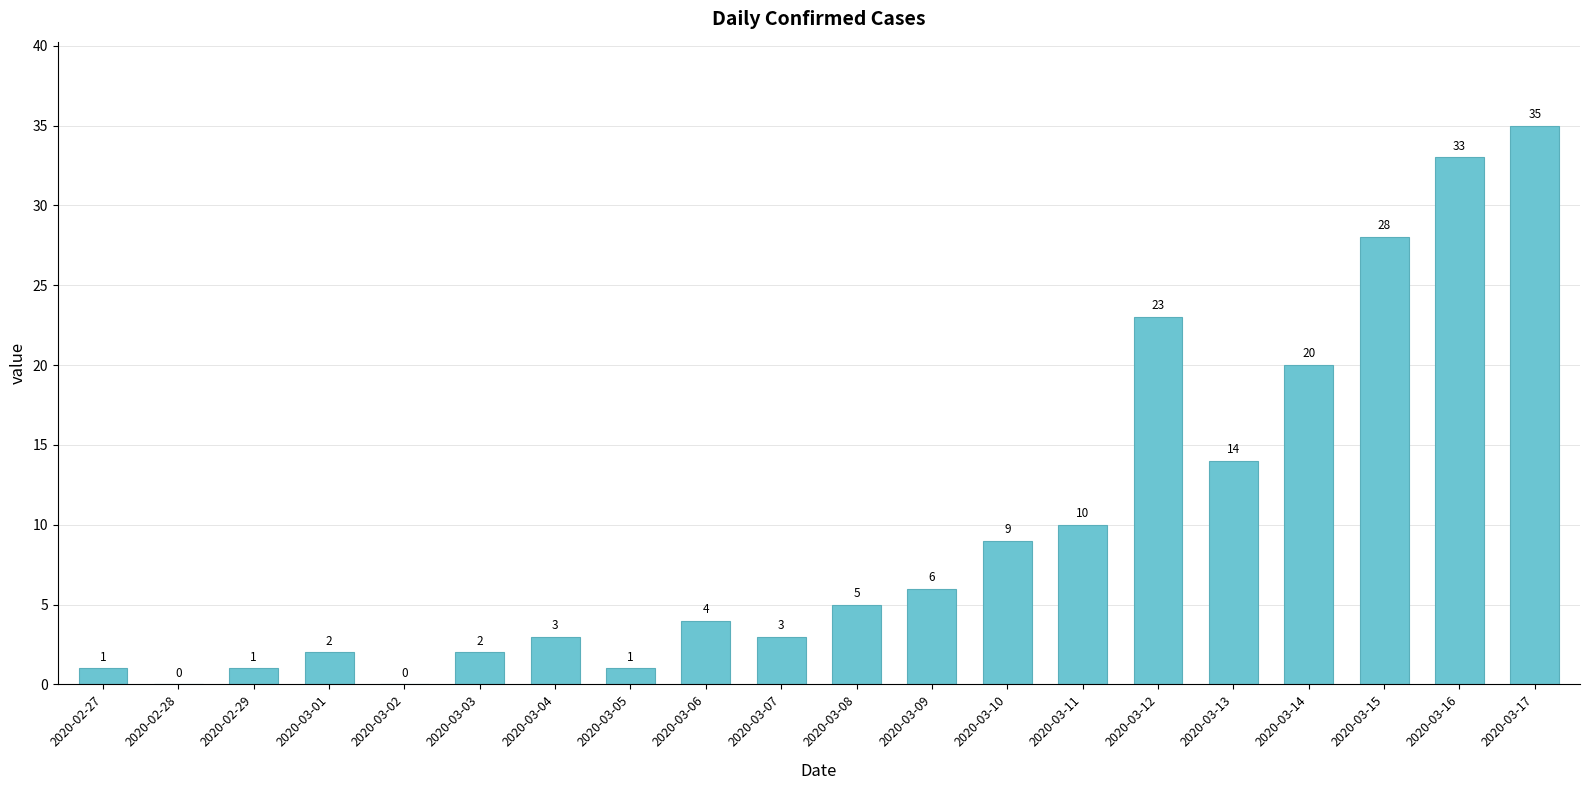

Is it true that the value at 2020-03-14 is 30?

False